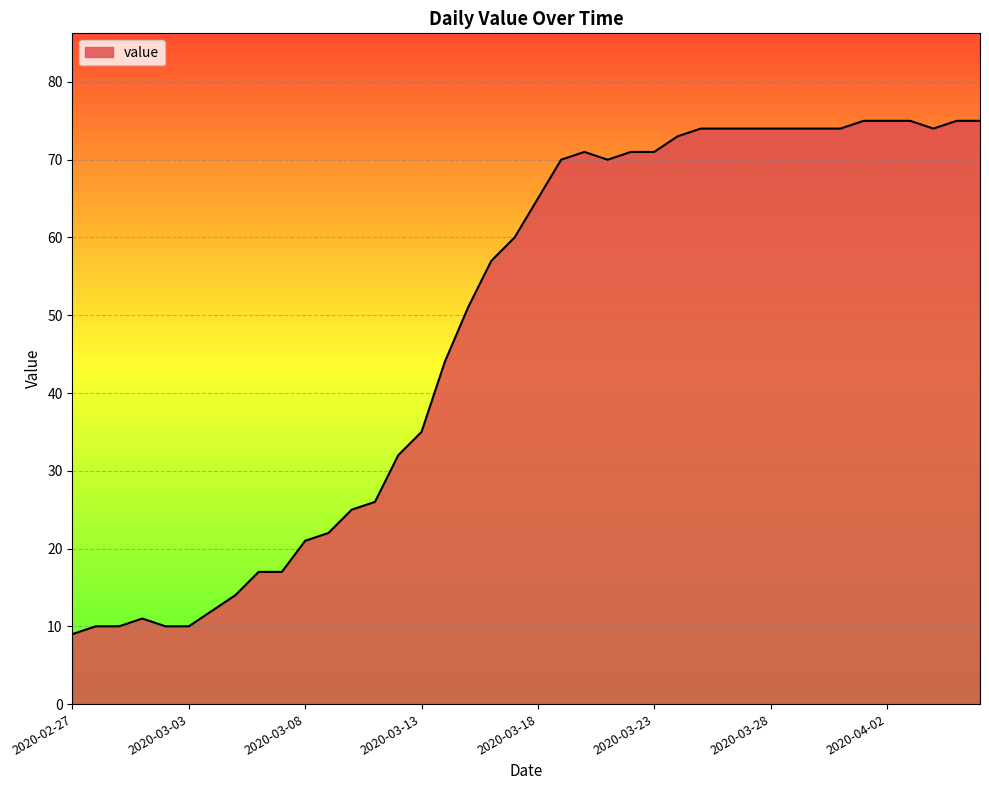

What is the maximum value shown in the chart?

75